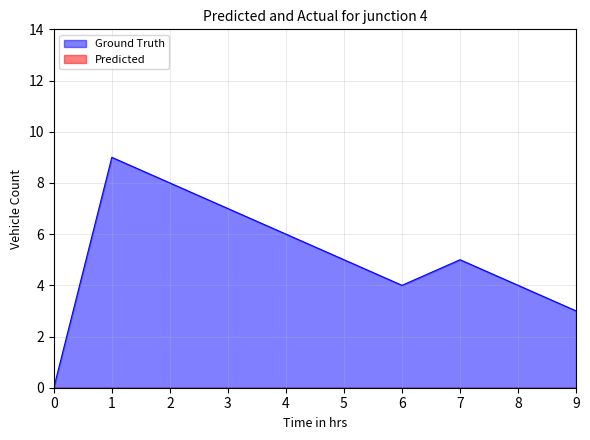

What is the greatest value displayed?

9